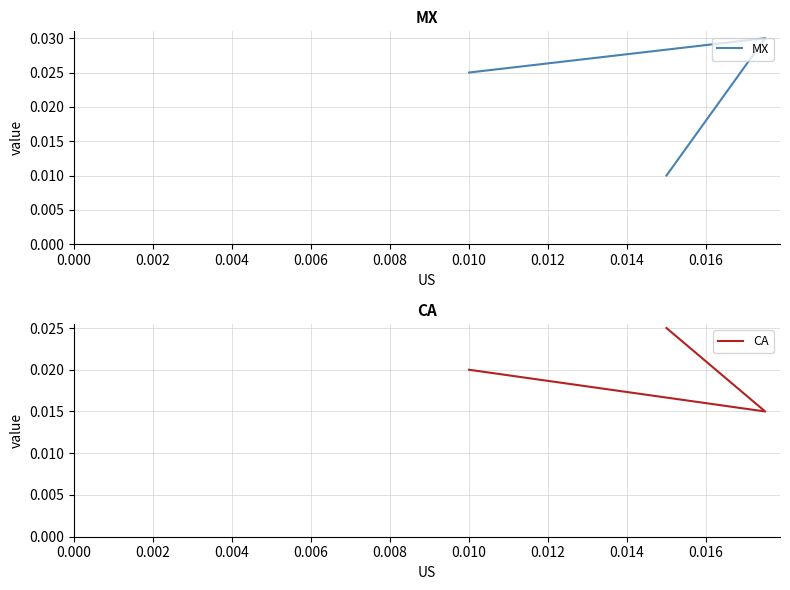

The value of MX at 0.002 is 0.0. True or false?

False